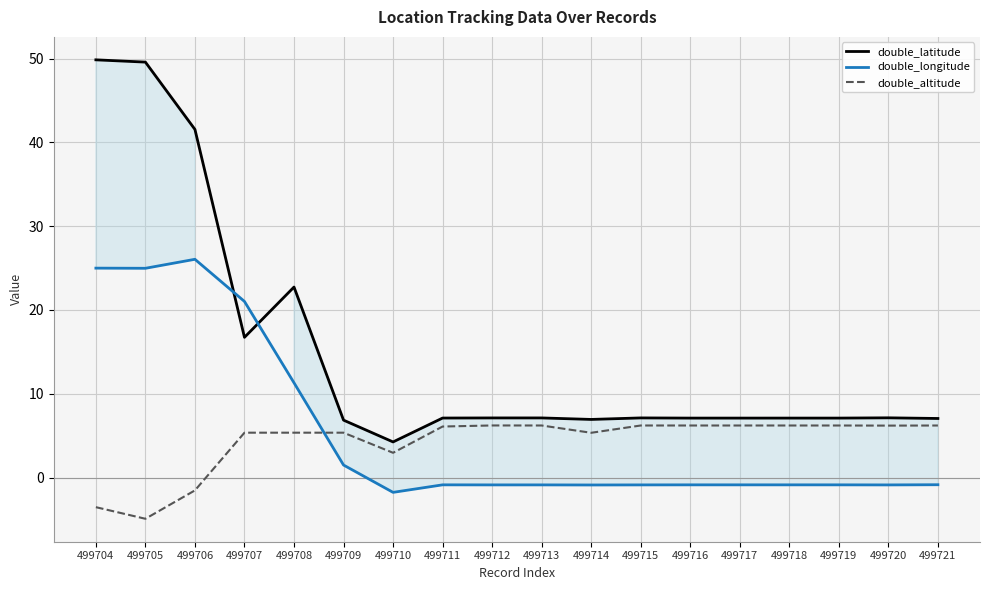

List the labels in order of double_longitude value, smallest first.

499710, 499714, 499720, 499715, 499712, 499713, 499718, 499719, 499717, 499716, 499711, 499721, 499709, 499708, 499707, 499705, 499704, 499706